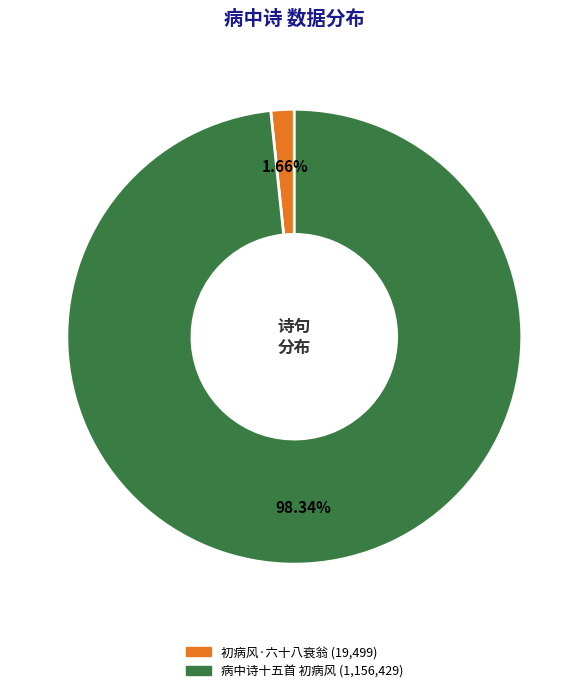

Which category has the biggest portion of the pie?

病中诗十五首 初病风